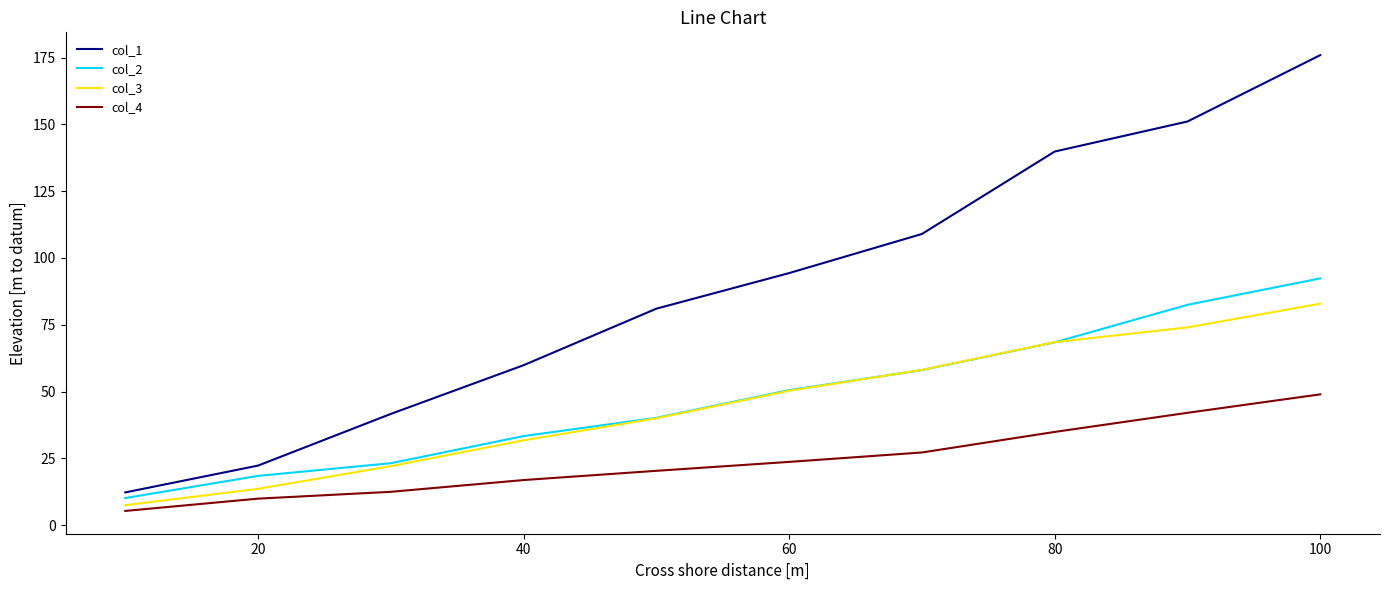

What is the lowest value of the col_4 series?

5.3